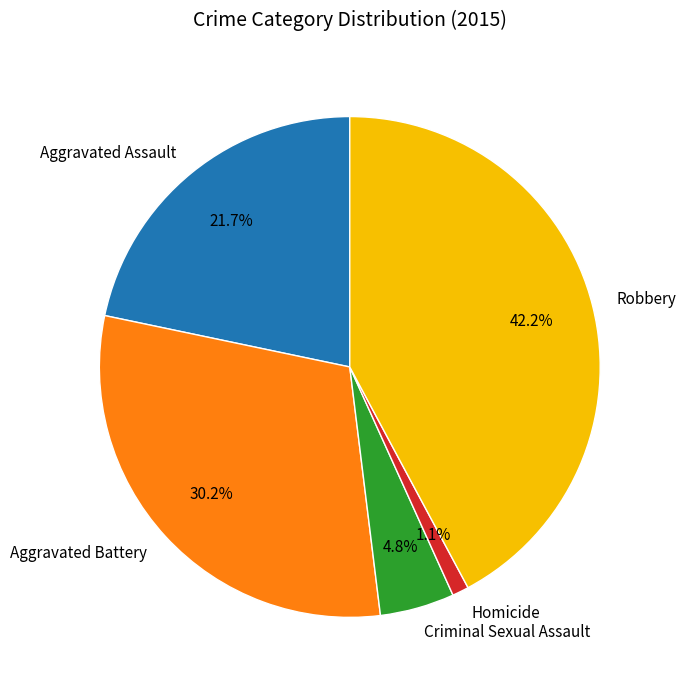

True or false: Robbery accounts for 42% of the total.

True